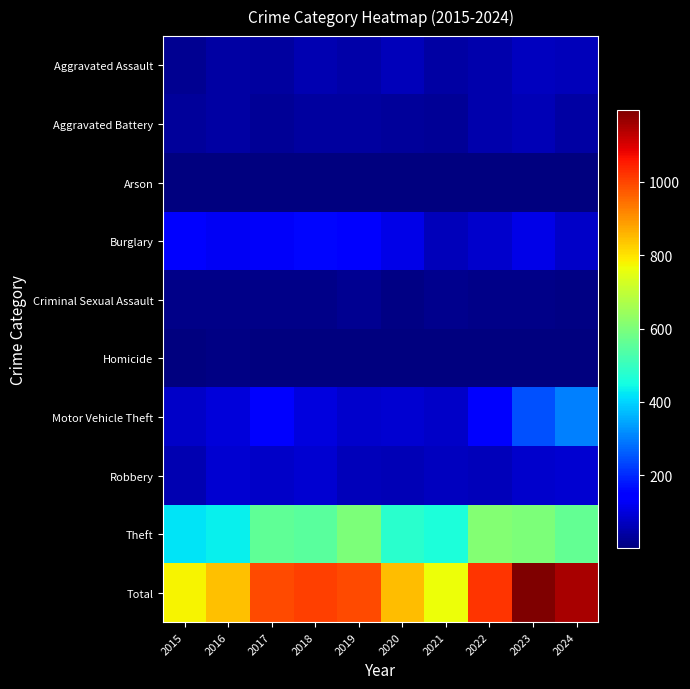

At how many categories does at least one series exceed 531?

10